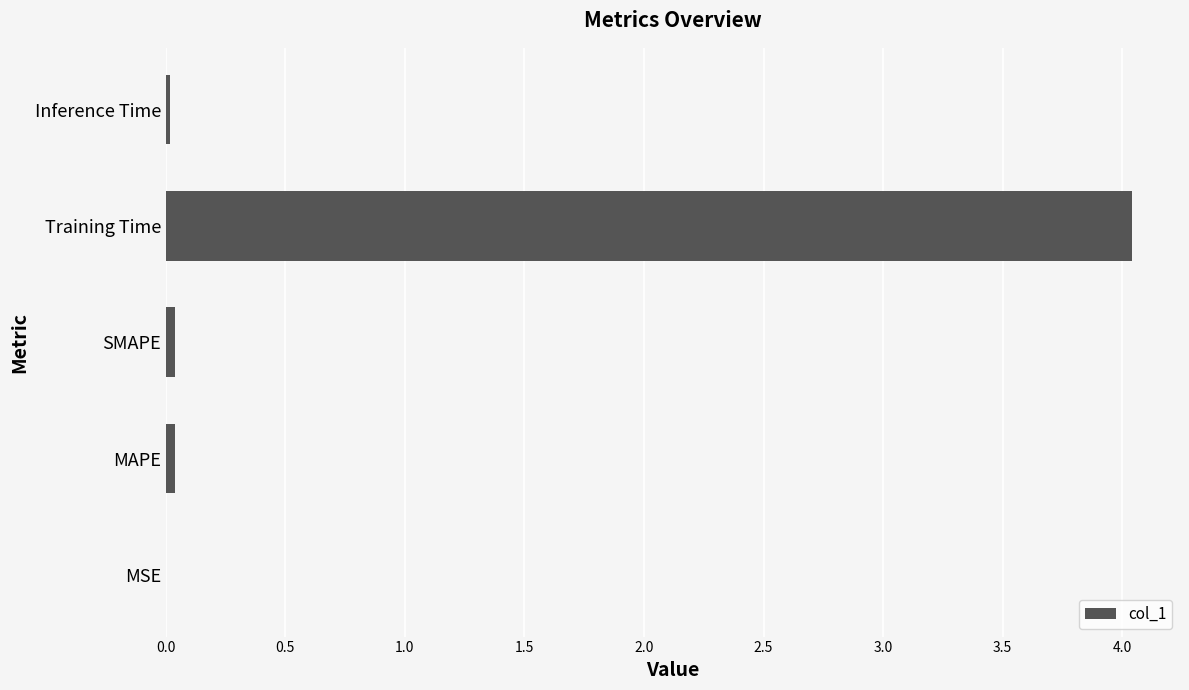

At which category does the chart reach its peak across all series?

Training Time